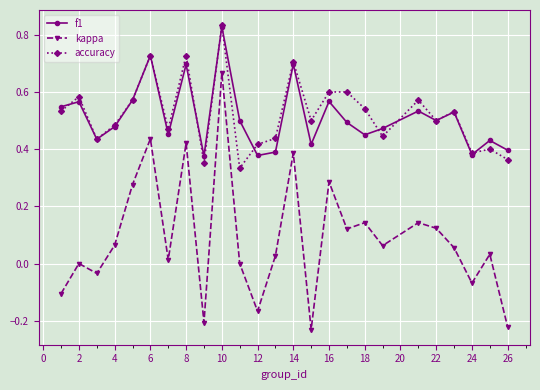

True or false: kappa and f1 intersect in this chart.

False